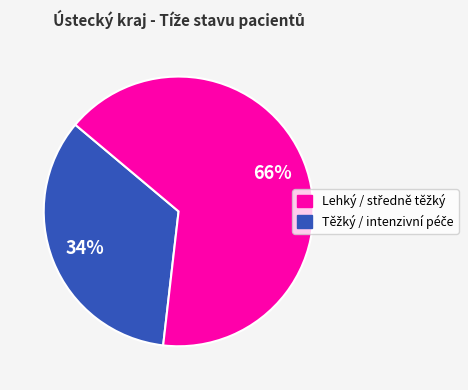

Is there any slice that represents more than half of the pie?

Yes